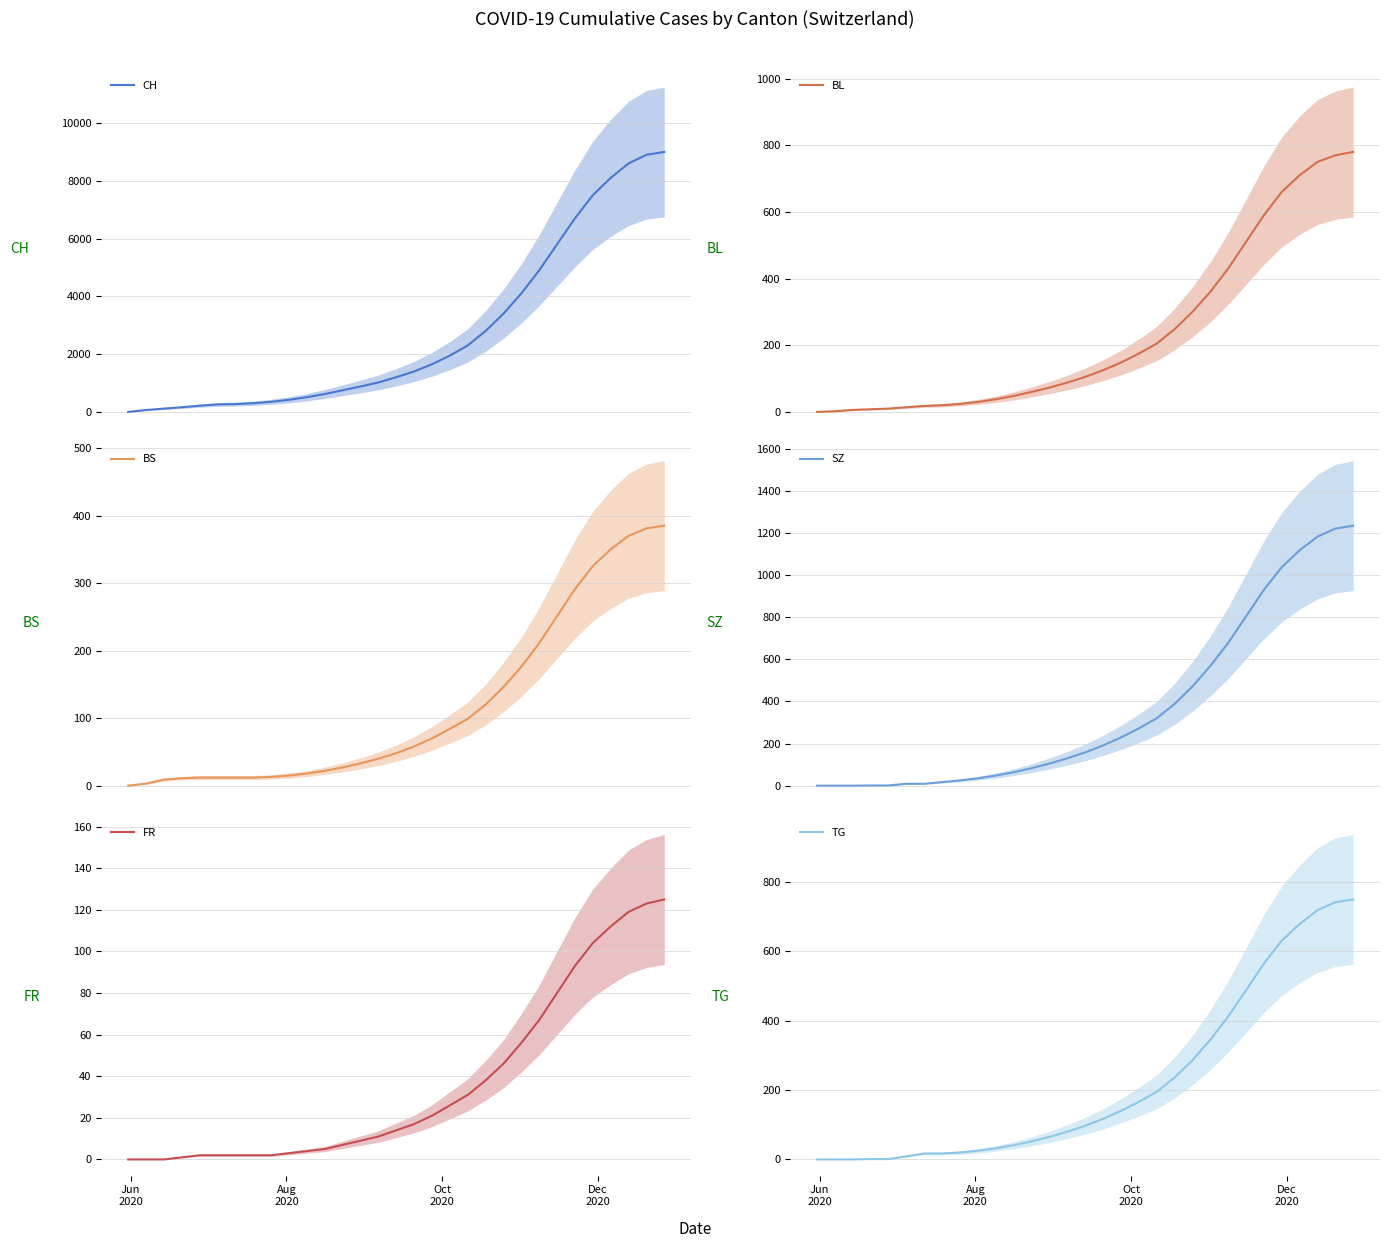

True or false: FR and TG cross at least once.

True